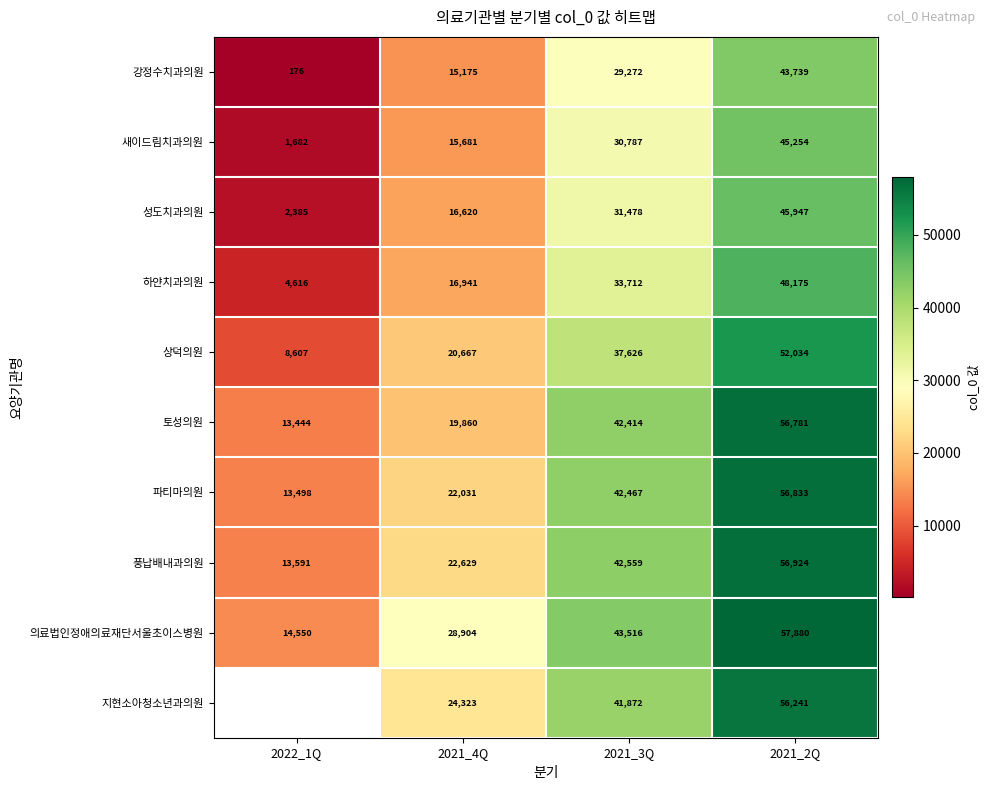

How many 상덕의원 values are between 20667 and 52034?

3